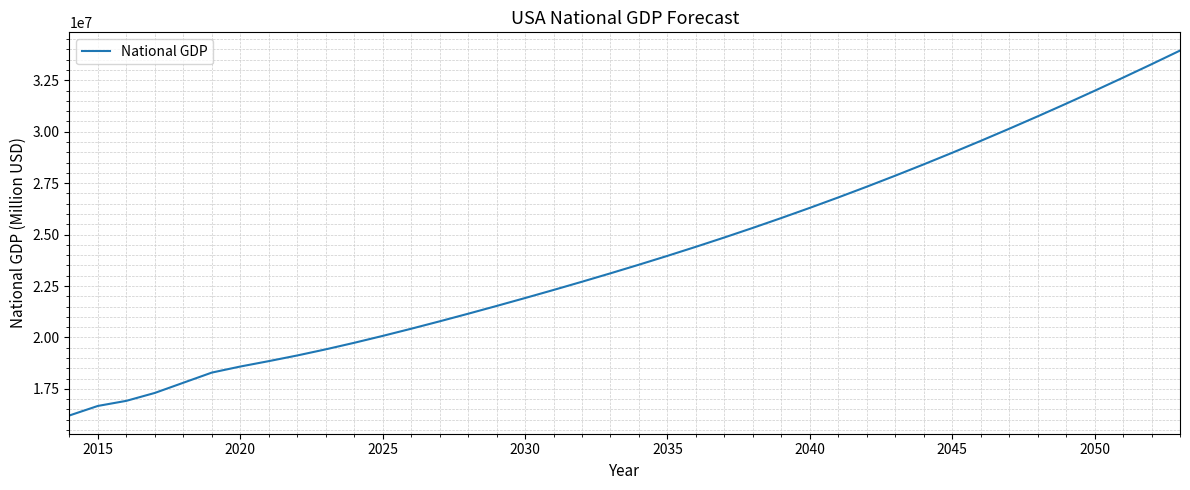

What is the smallest value displayed?

16208167.5